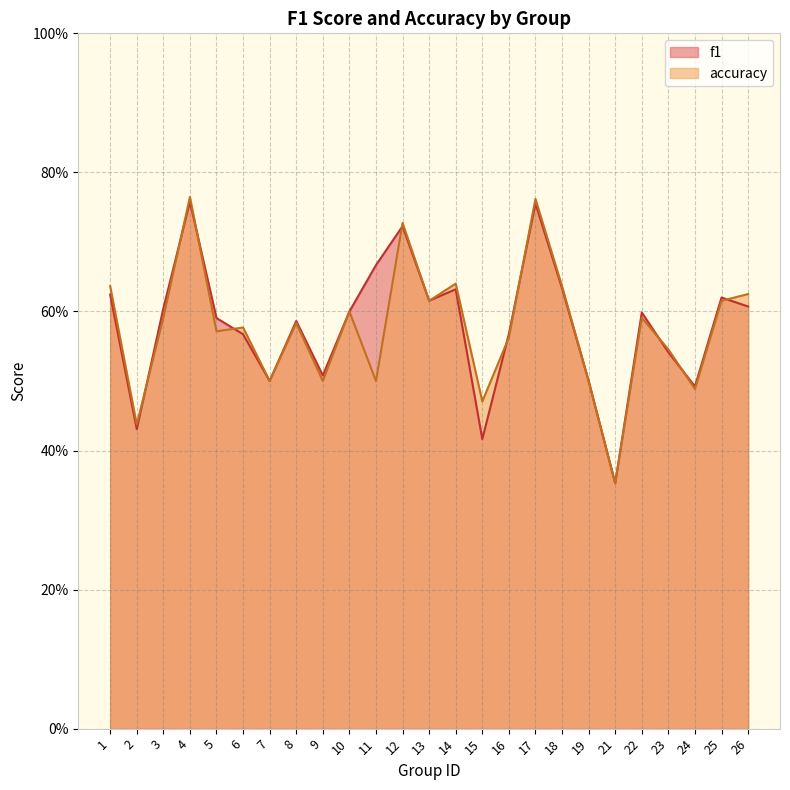

Where is the first local minimum for f1?

2